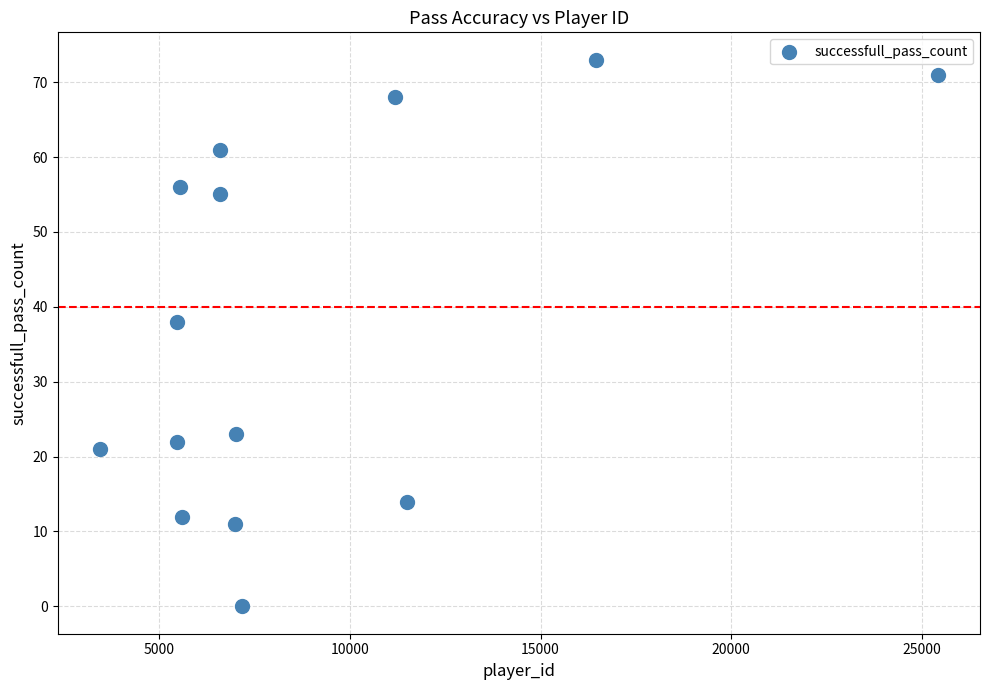

What Y value in the scatter plot is closest to 36?

38